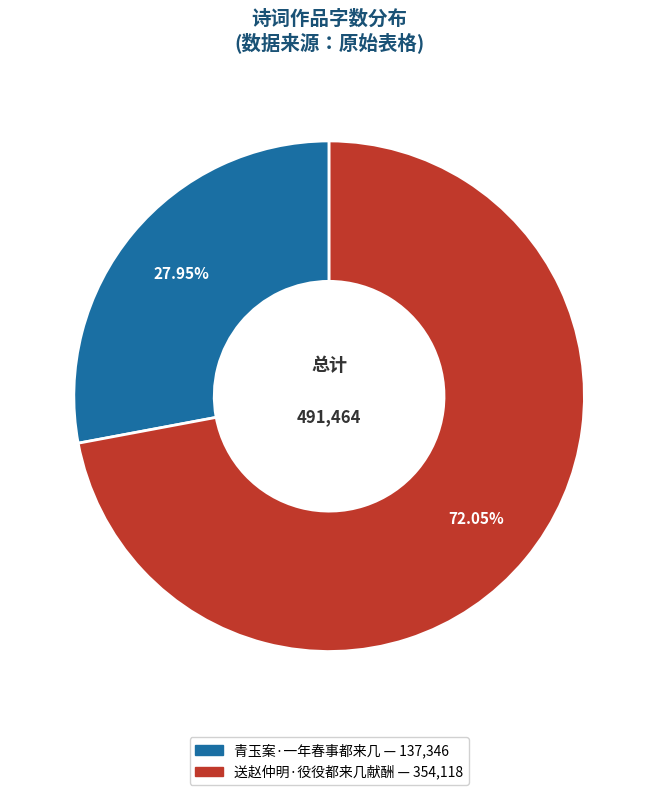

Which category has the smallest portion of the pie?

青玉案·一年春事都来几